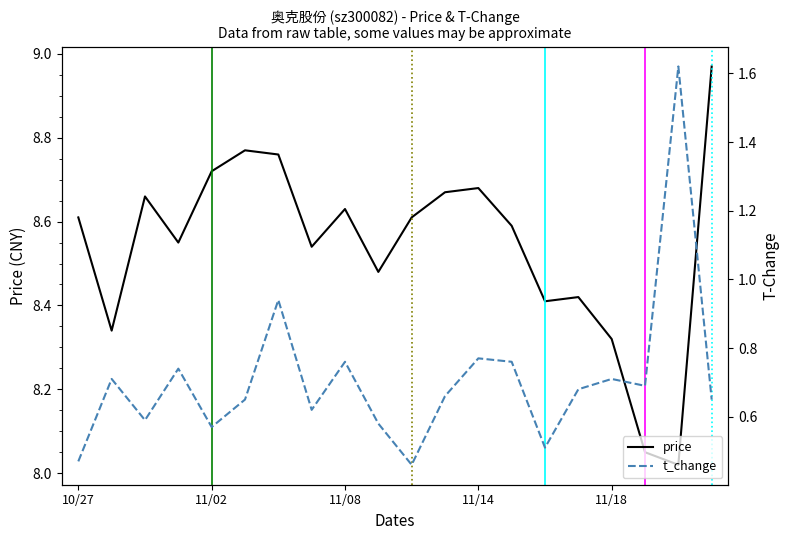

The value of price at 11/18 is 1.8. True or false?

False